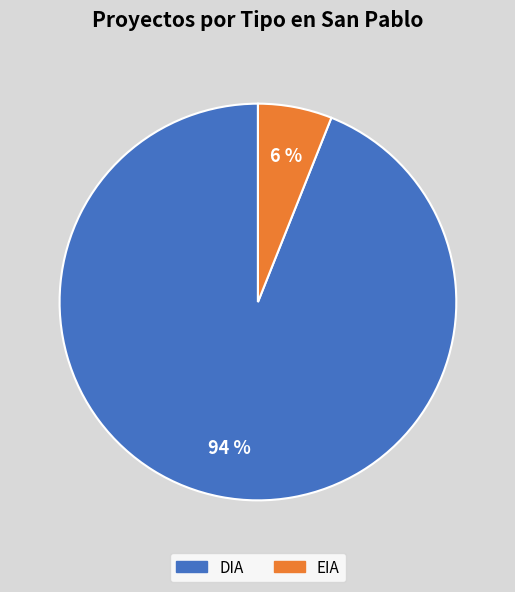

Is it true that DIA is 94% of the pie?

True